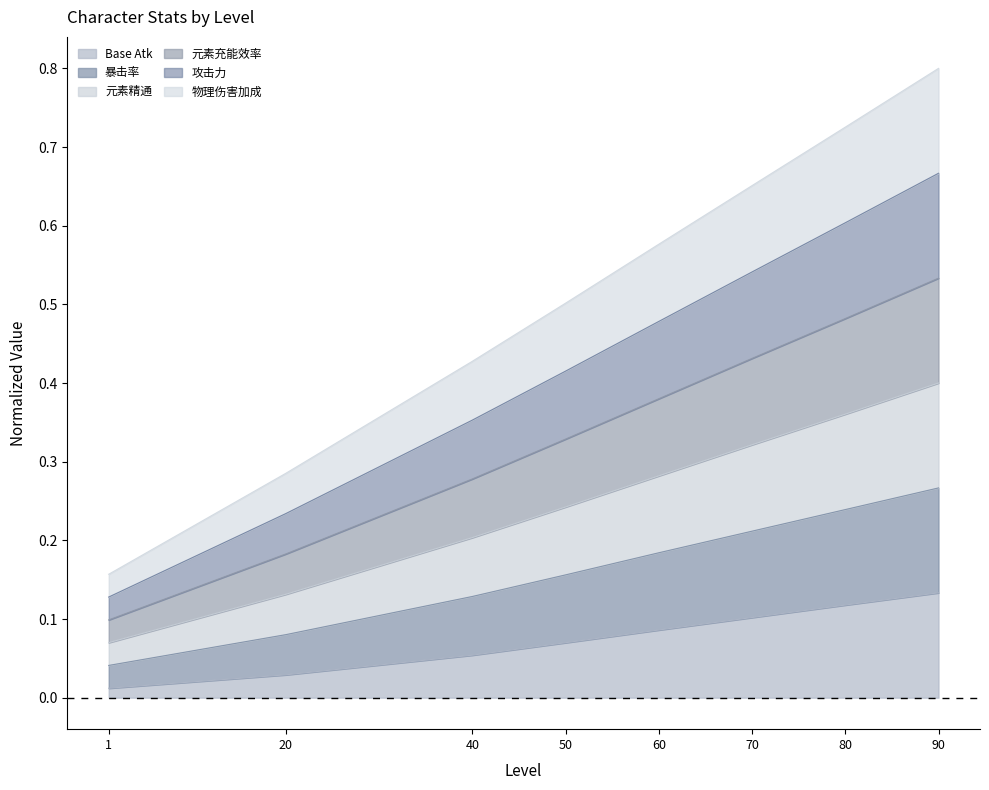

What are all the series names shown in the legend?

Base Atk, 暴击率, 元素精通, 元素充能效率, 攻击力, 物理伤害加成